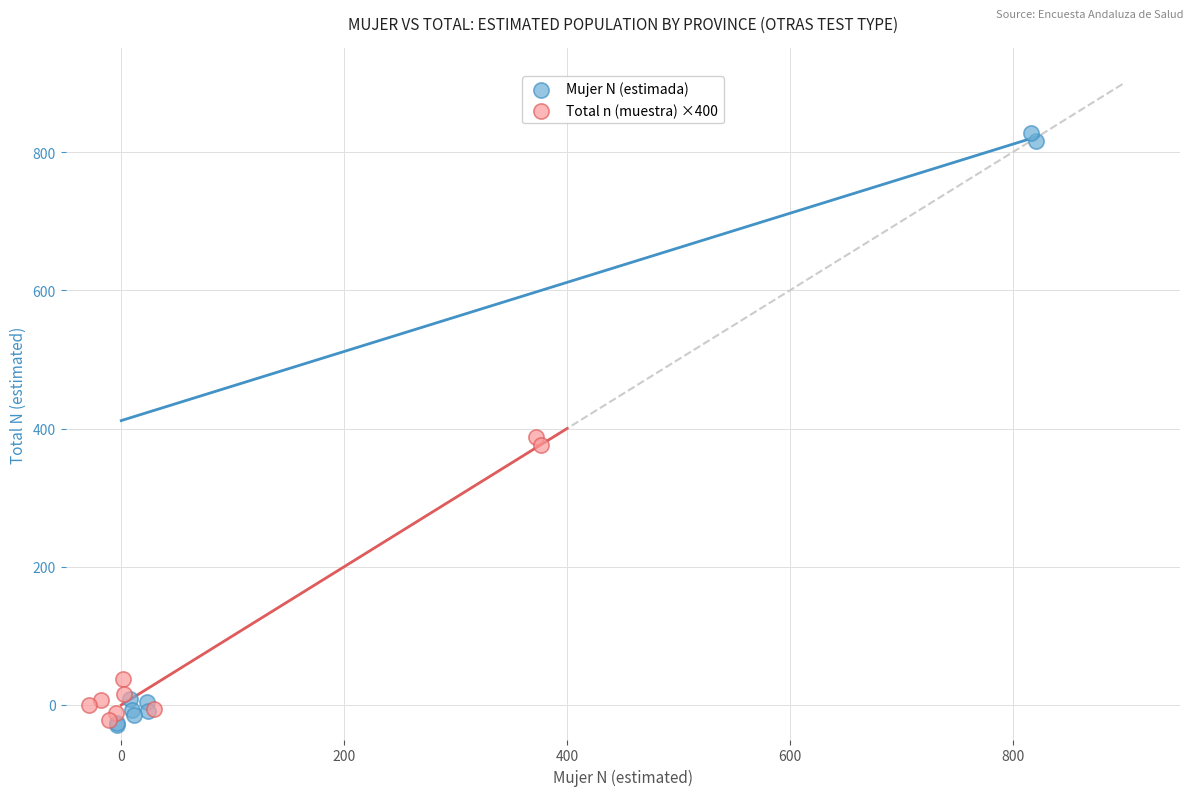

Which series reaches the maximum Y coordinate?

Mujer N (estimada)